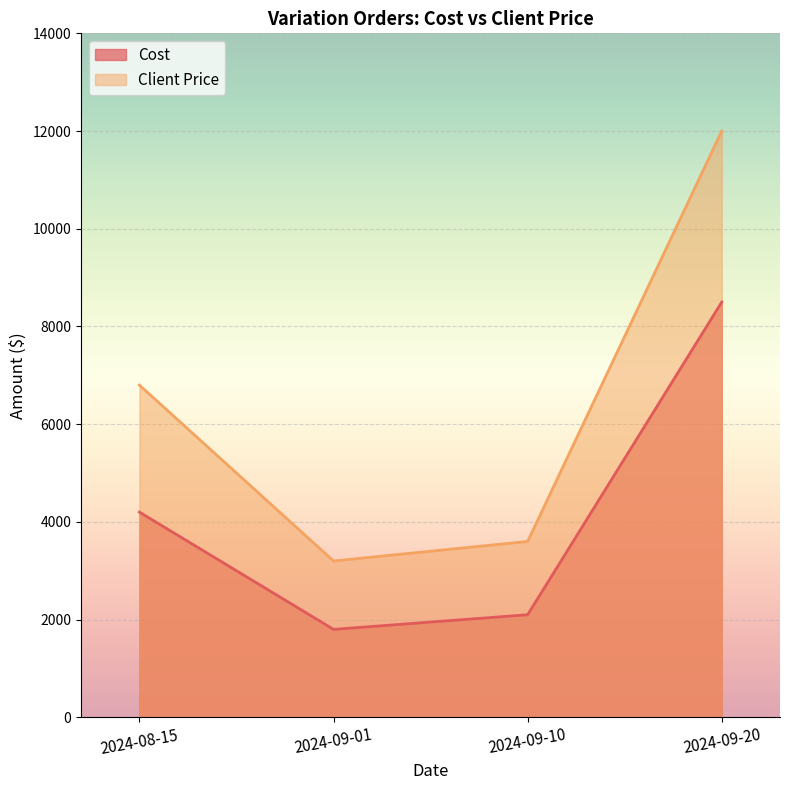

What are all the series names shown in the legend?

Cost, Client Price